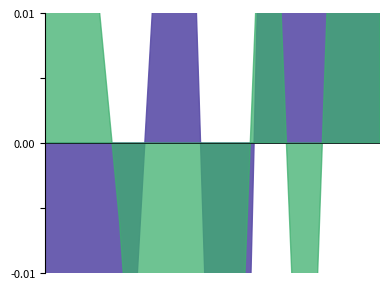

Is it true that Aggravated Assault equals 7 at 2023?

False